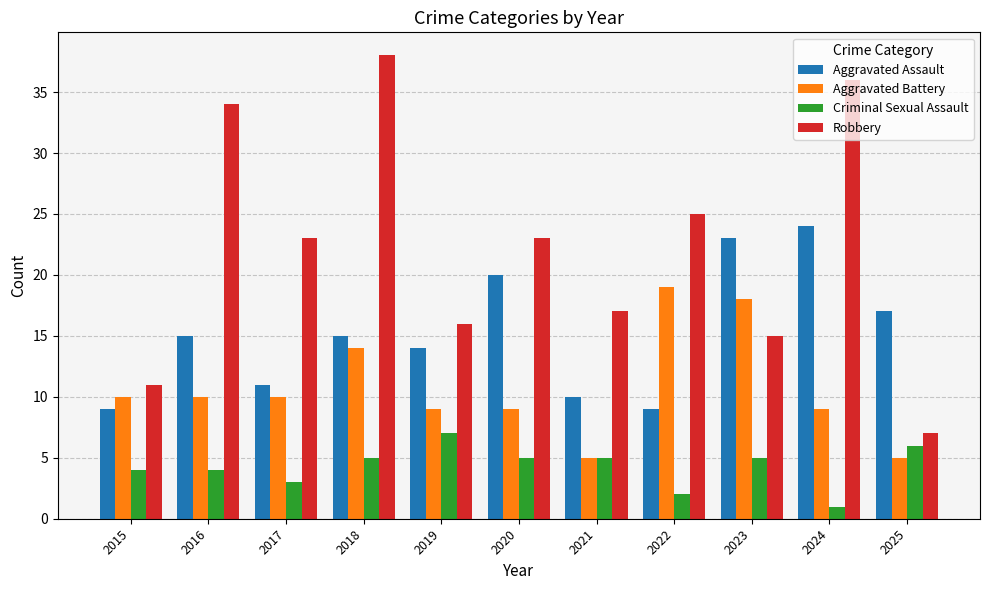

Is the value of Robbery at 2015 greater than the value of Aggravated Battery at 2024?

Yes